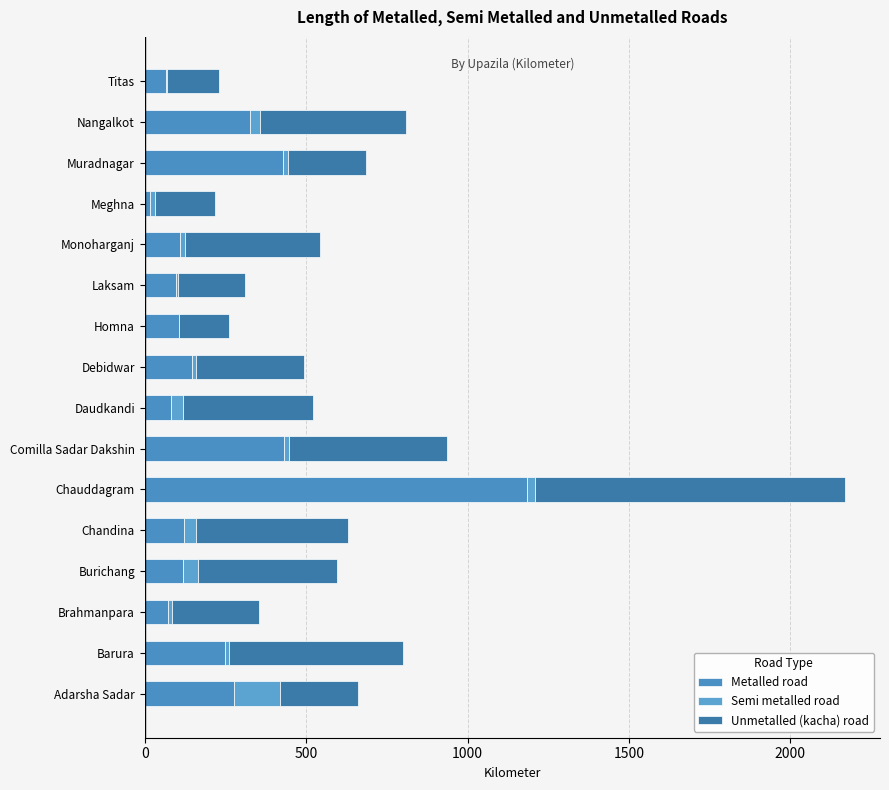

What is the value of the Unmetalled (kacha) road bar at the 13th from the left?

186.7